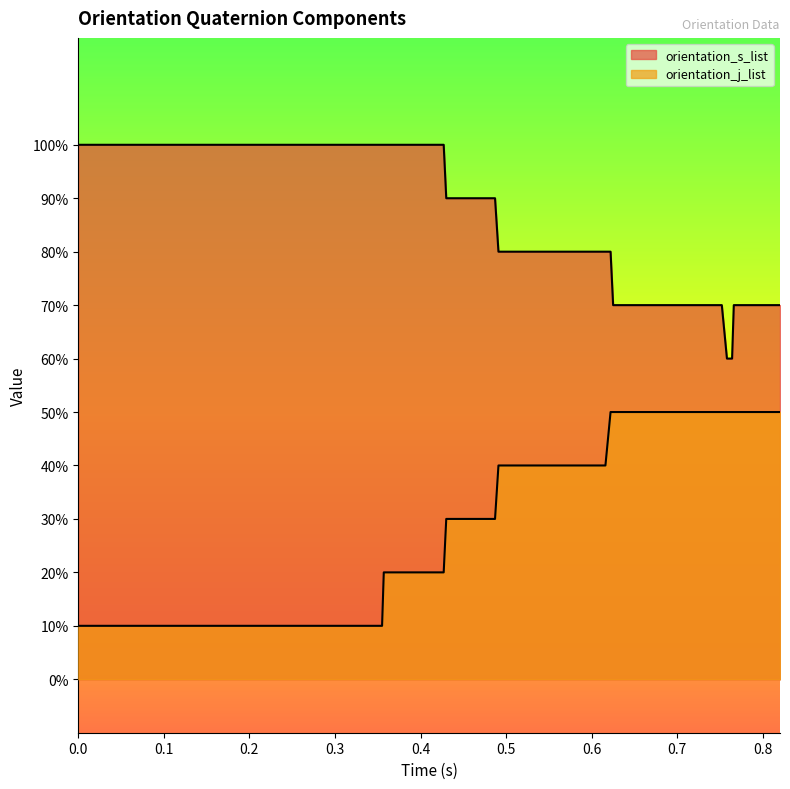

True or false: orientation_s_list and orientation_j_list cross at least once.

False